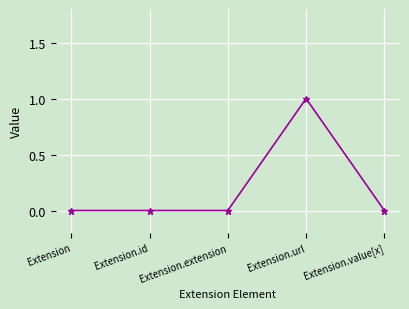

True or false: the data shows 0 at Extension.id.

True